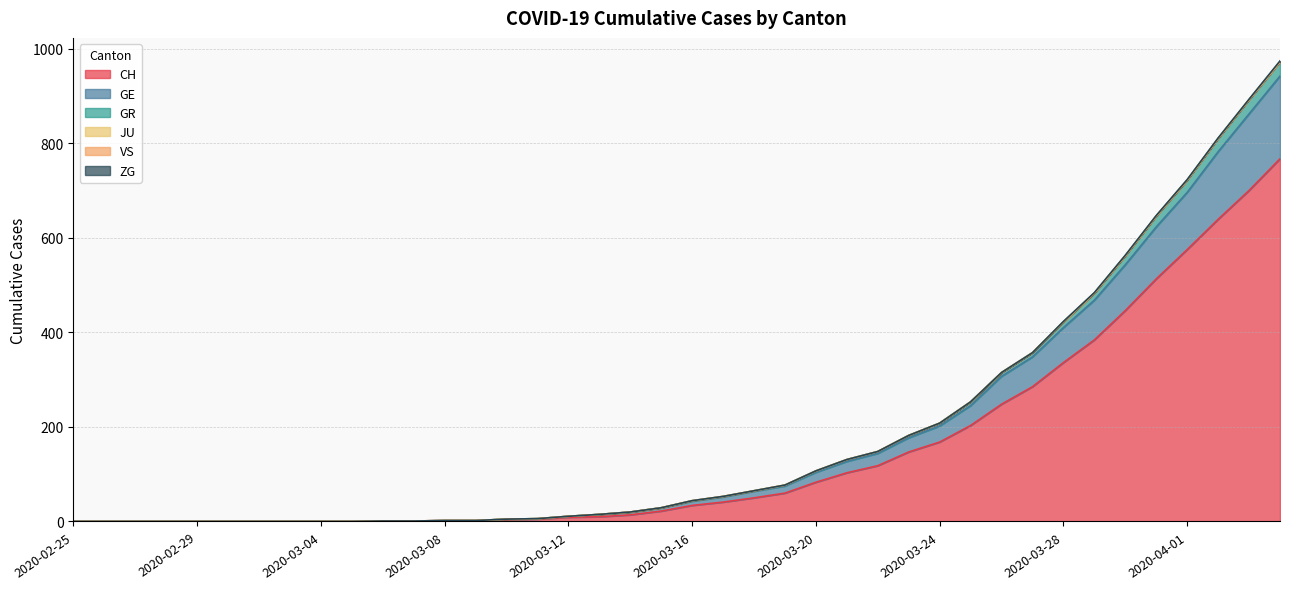

Does the chart display data point markers on the line(s)?

No